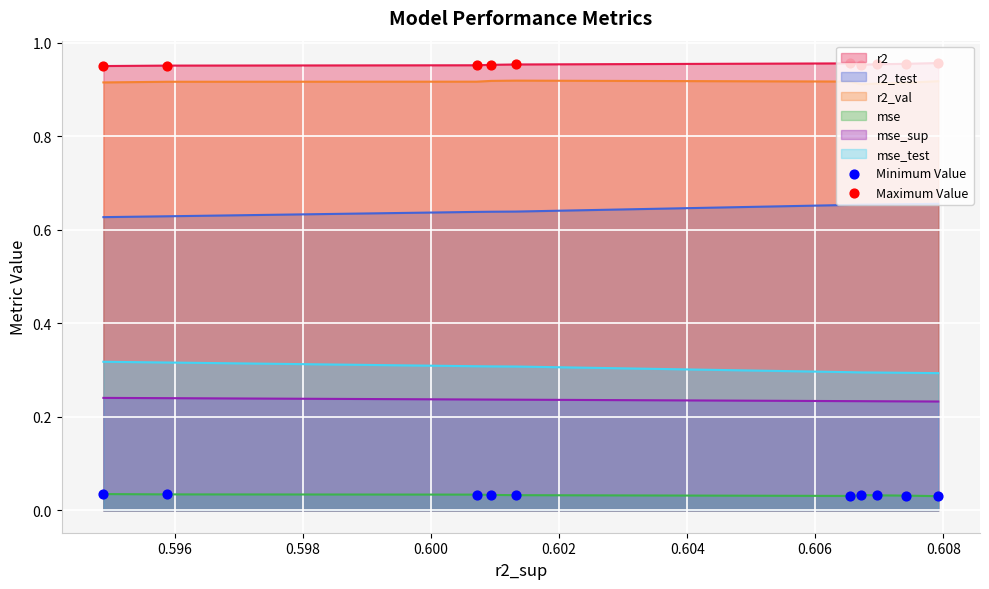

Which series reaches the maximum Y coordinate?

Maximum Value